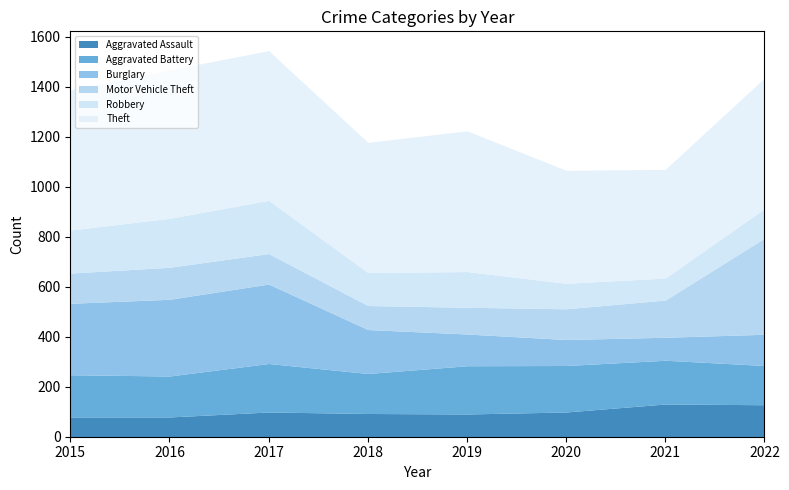

How many interior local peaks does the Motor Vehicle Theft series have?

1